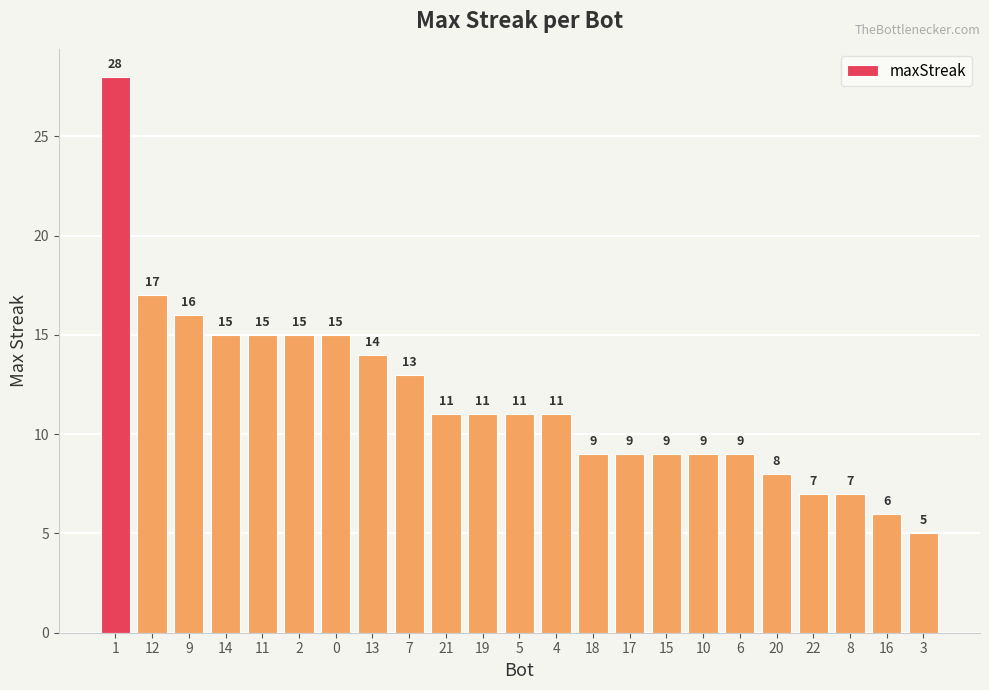

True or false: the data shows 19 at 21.

False